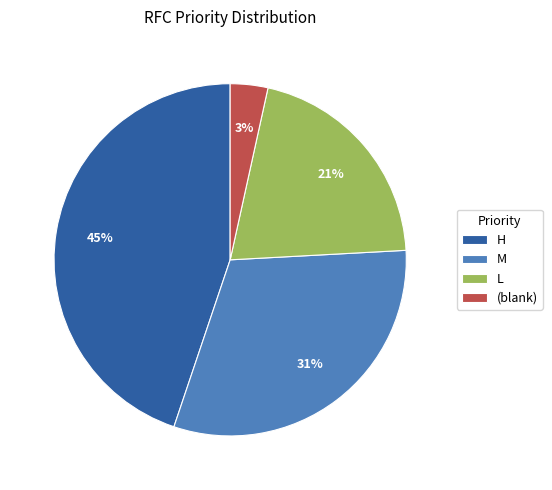

To the nearest percent, what percentage of the pie is H?

45%